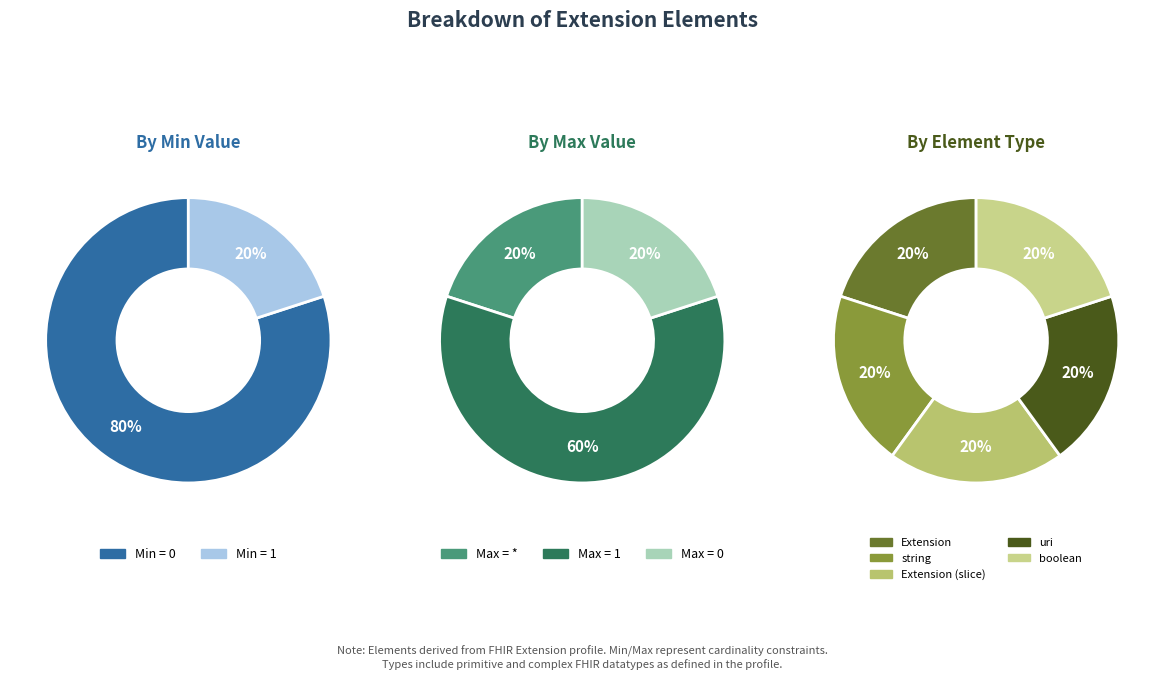

How many slices are in this pie chart?

5